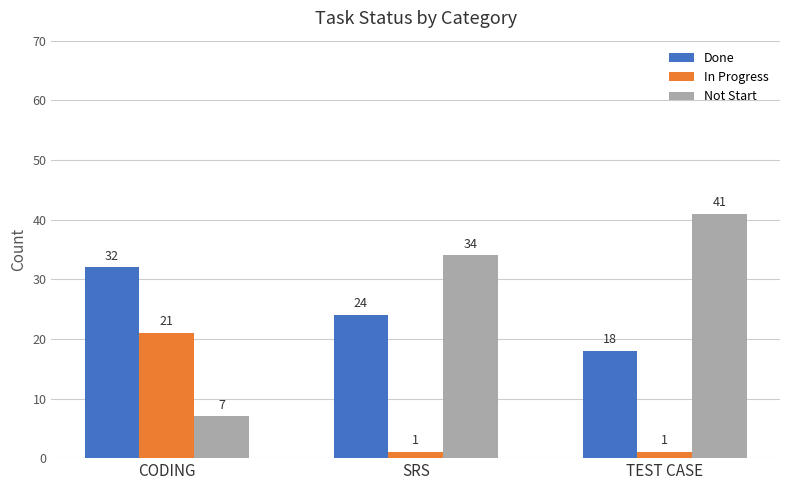

What is the lowest value of the Done series?

18